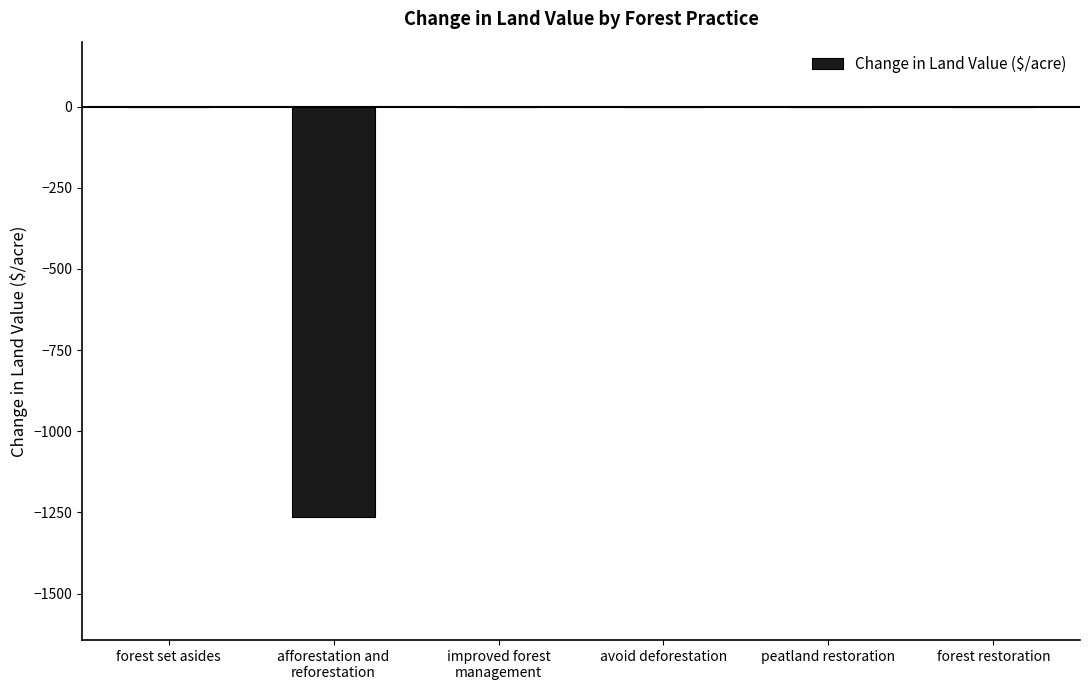

The chart shows a value of 0.0 at peatland restoration. True or false?

True